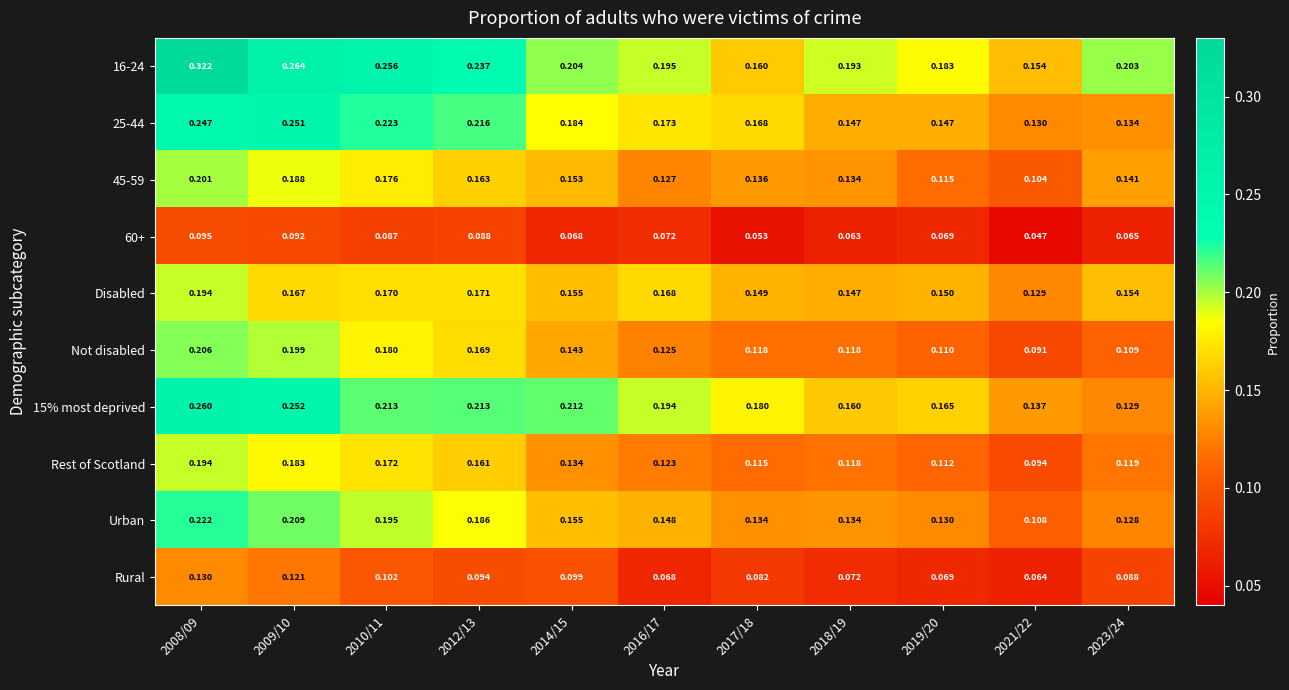

Is the value of 15% most deprived at 2018/19 greater than the value of 25-44 at 2009/10?

No